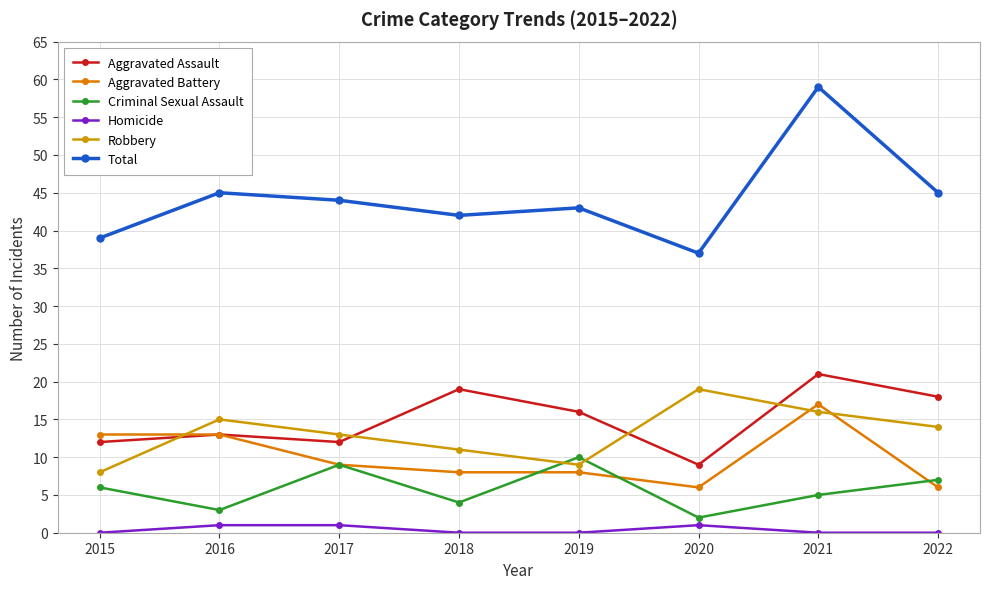

What is the value of the Aggravated Assault point at the 3rd from the left?

12